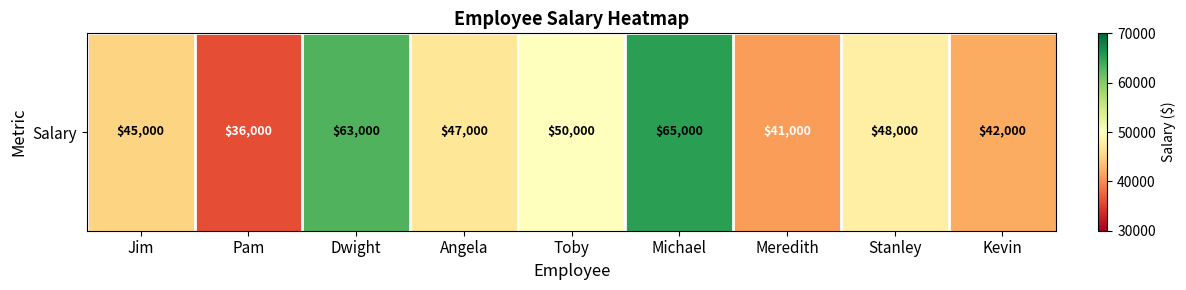

Rank the categories by value from highest to lowest.

Michael, Dwight, Toby, Stanley, Angela, Jim, Kevin, Meredith, Pam